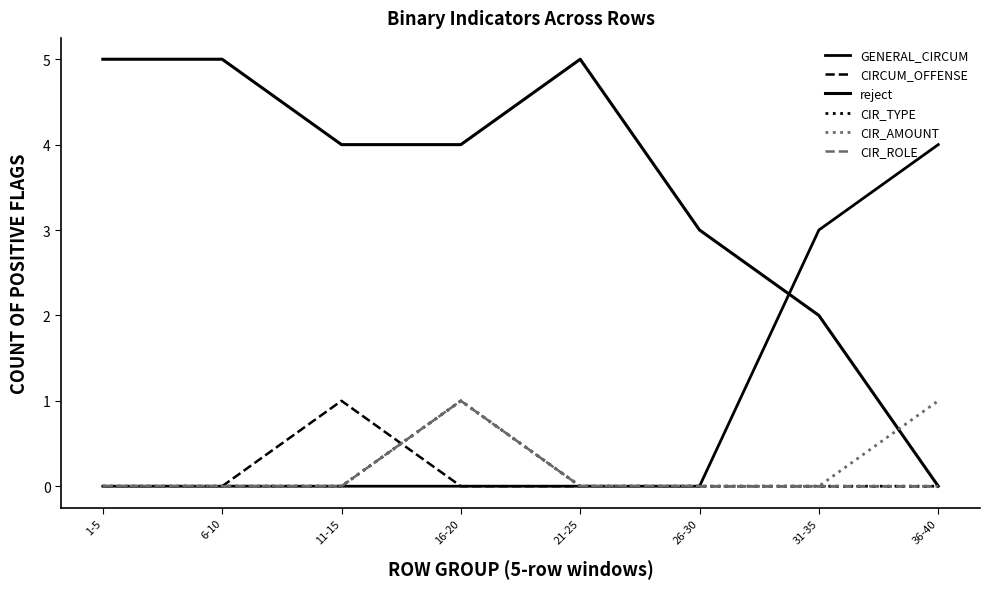

Where is CIR_TYPE nearest to the value 0?

1-5